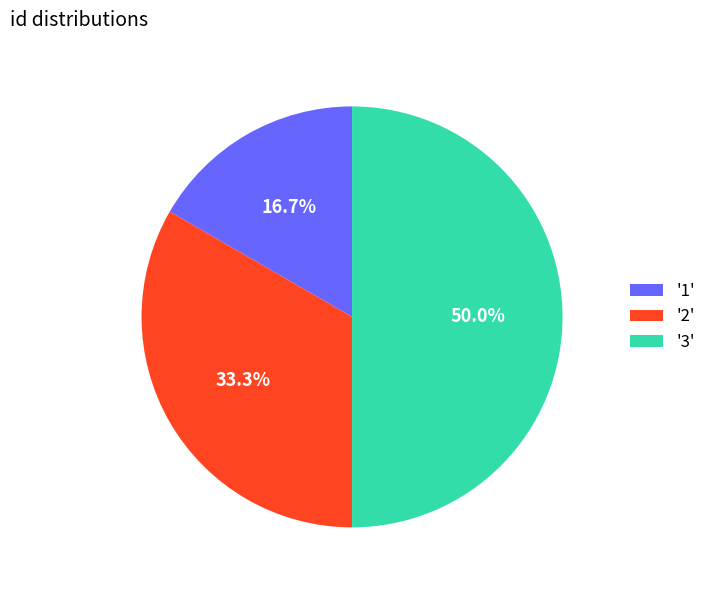

Approximately how many times larger is the value at '1' compared to '3'?

0.3